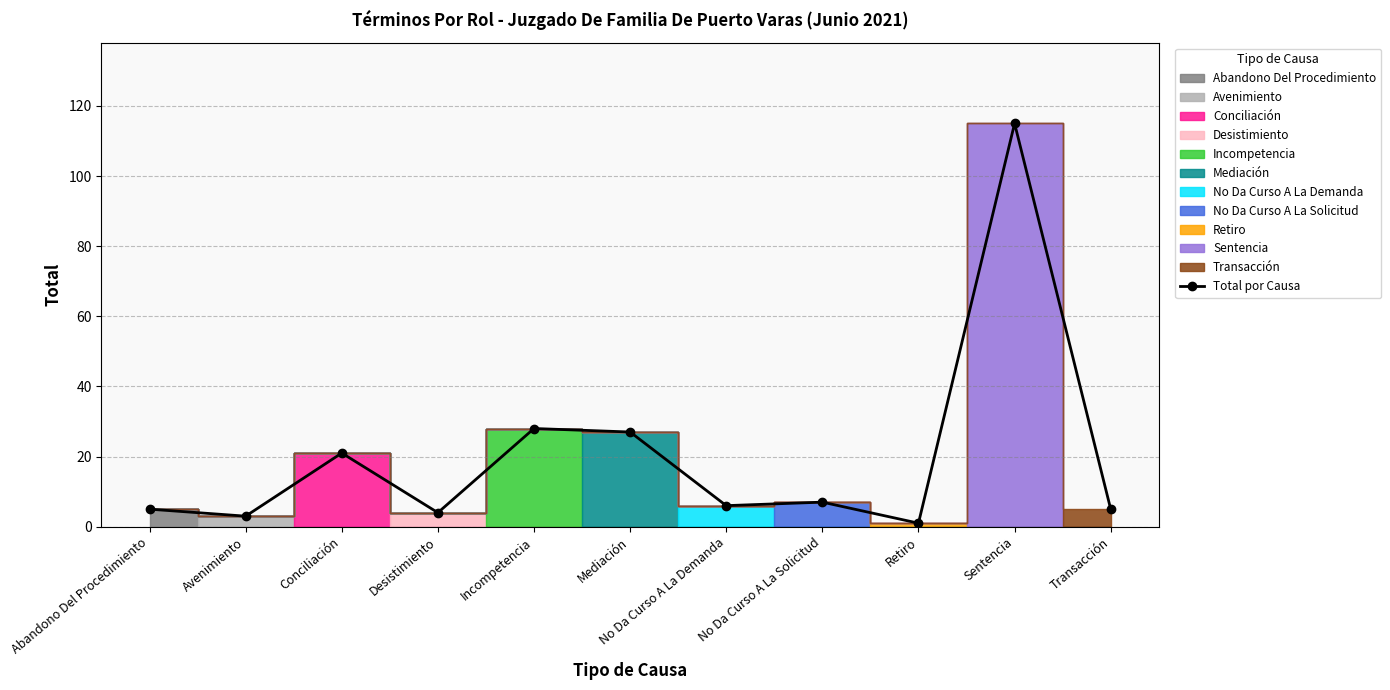

What is the difference between the maximum and minimum values?

114